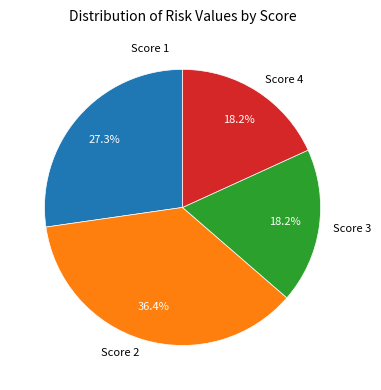

What is the largest slice in the pie chart?

Score 2